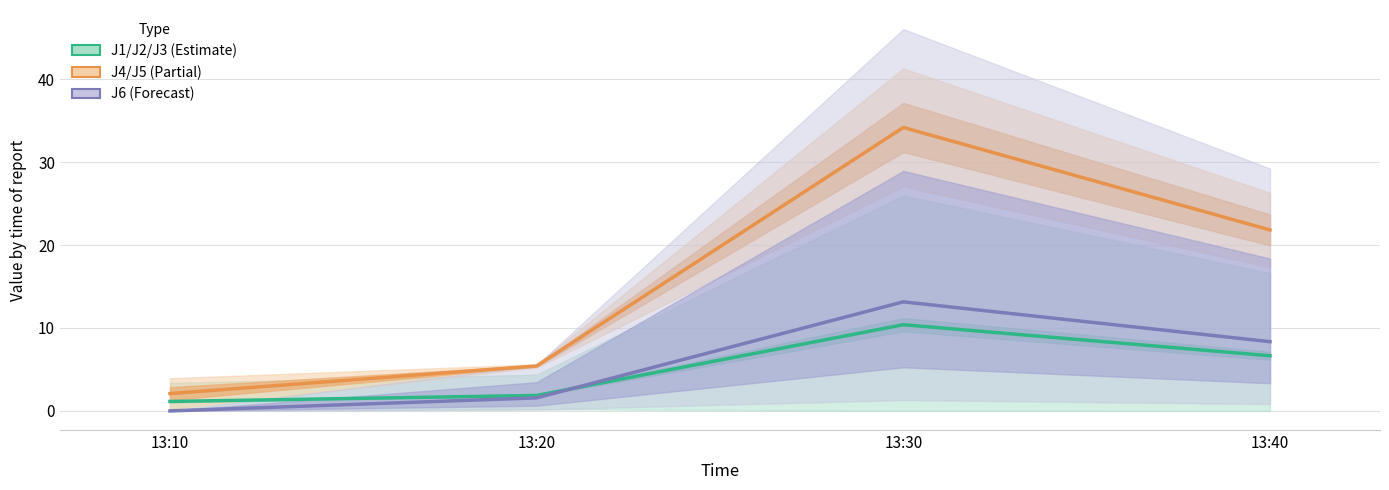

What is the value of the J4 point at the 2nd from the left?

5.4